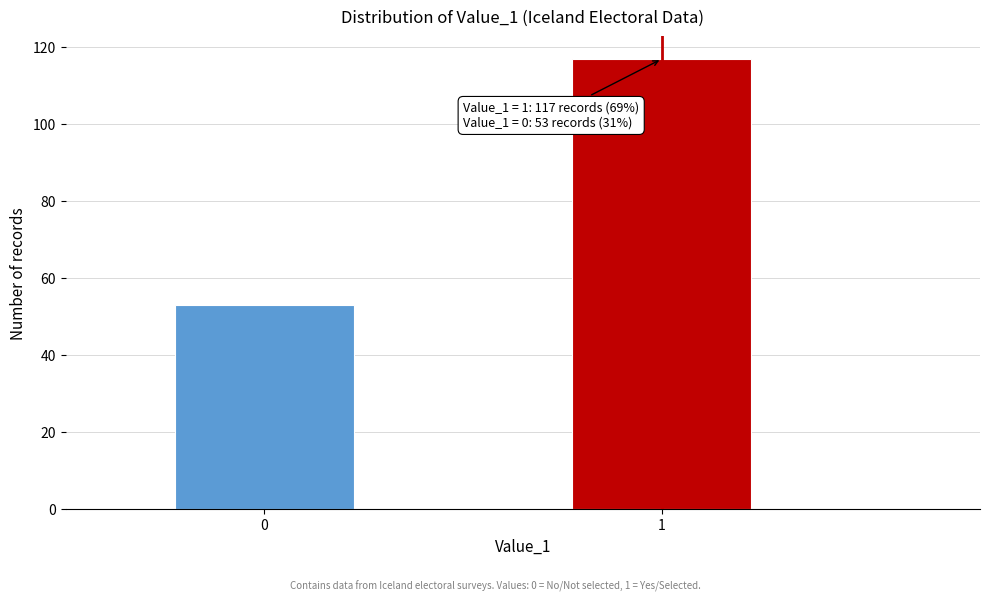

Reading left to right, list all the values displayed in this chart.

0=53	1=117